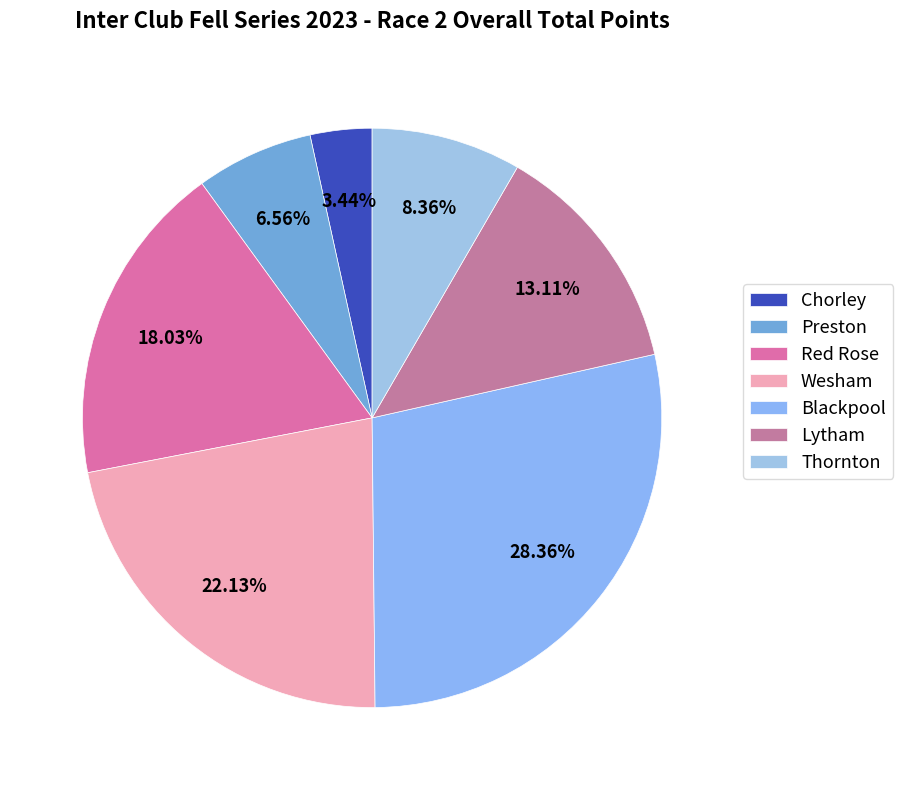

Count the number of slices in the pie.

7